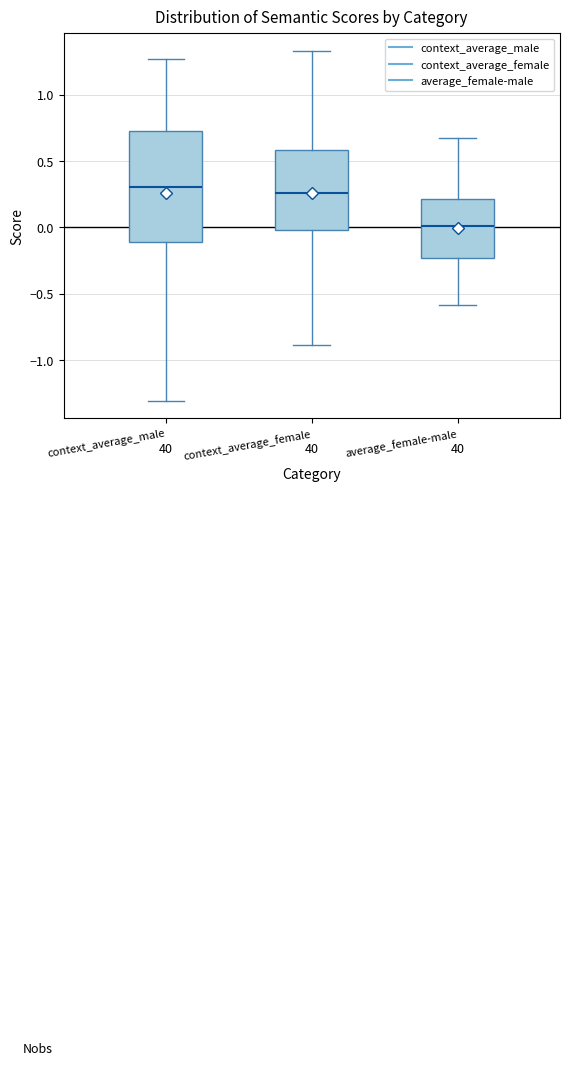

Where does the median line of the box for context_average_female sit on the y-axis? The values are not printed on the chart, so give them approximately, as read against the axis.

0.25